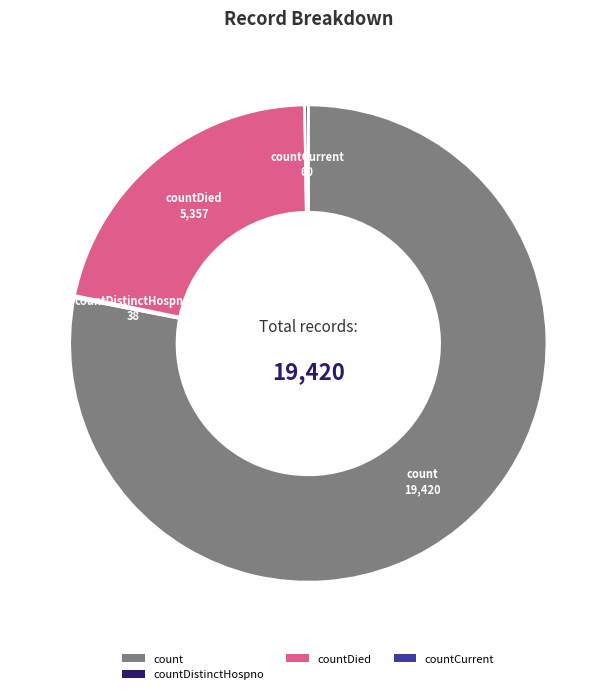

Combined, do count and countDied account for over 50%?

Yes